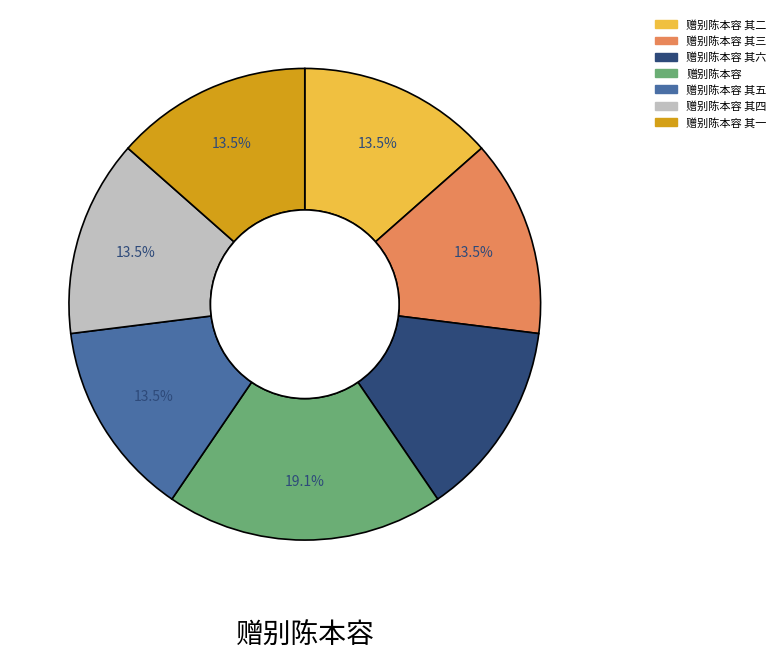

Is there any slice that represents more than half of the pie?

No